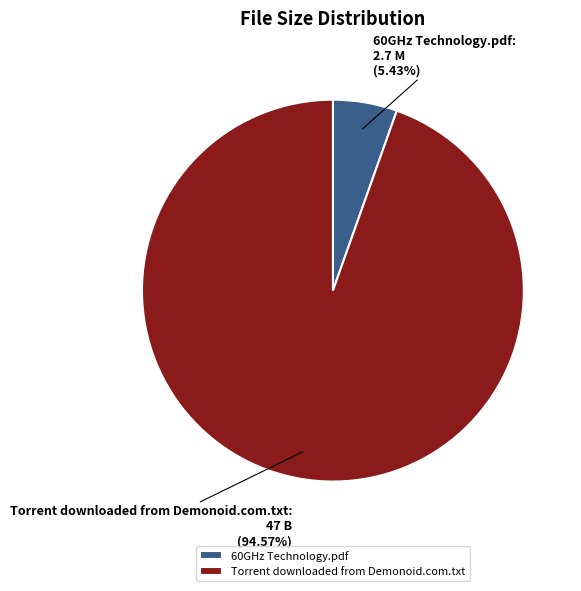

How much of the chart is everything except Torrent downloaded from Demonoid.com.txt?

5.4%